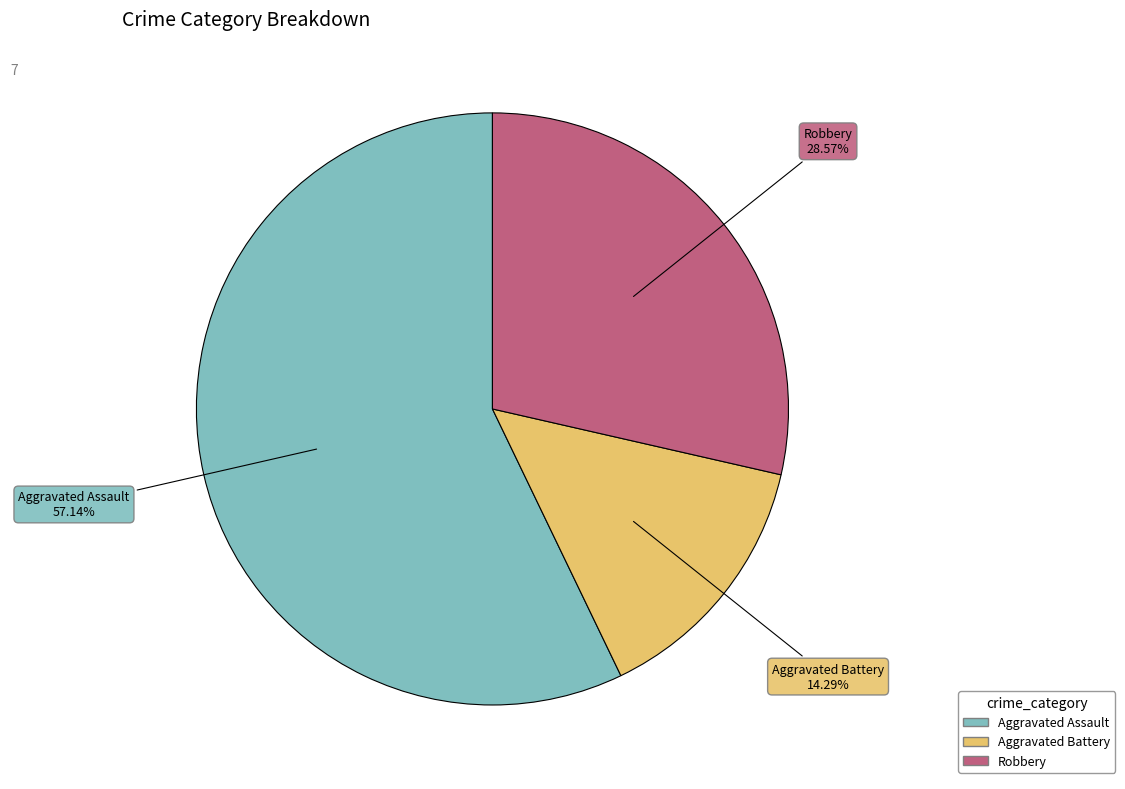

What percentage is the Robbery slice, to the nearest percent?

29%